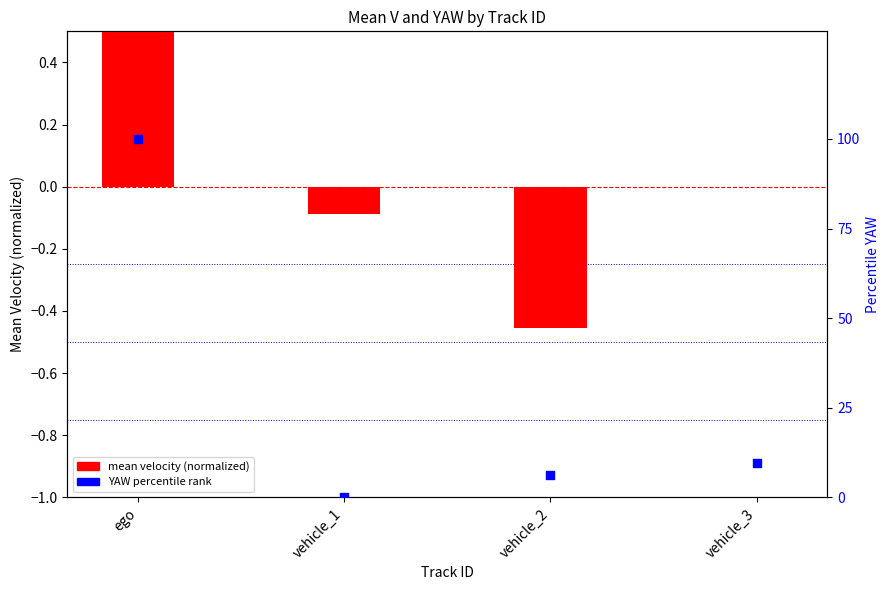

What are all the series names shown in the legend?

mean velocity (normalized), YAW percentile rank